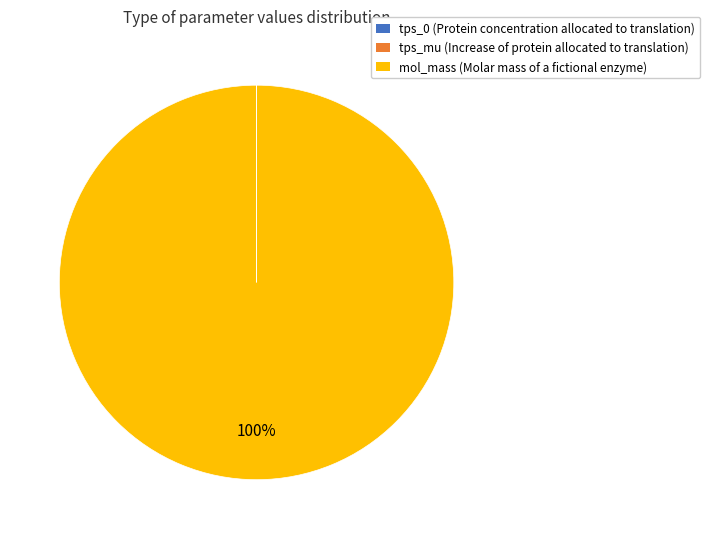

To the nearest percent, what is the average slice percentage?

33%